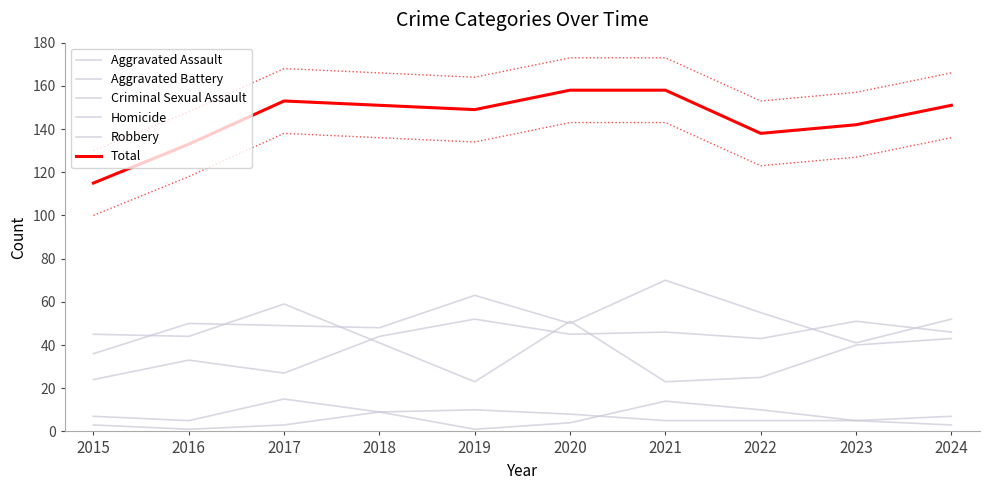

How many interior local peaks does the Aggravated Assault series have?

4